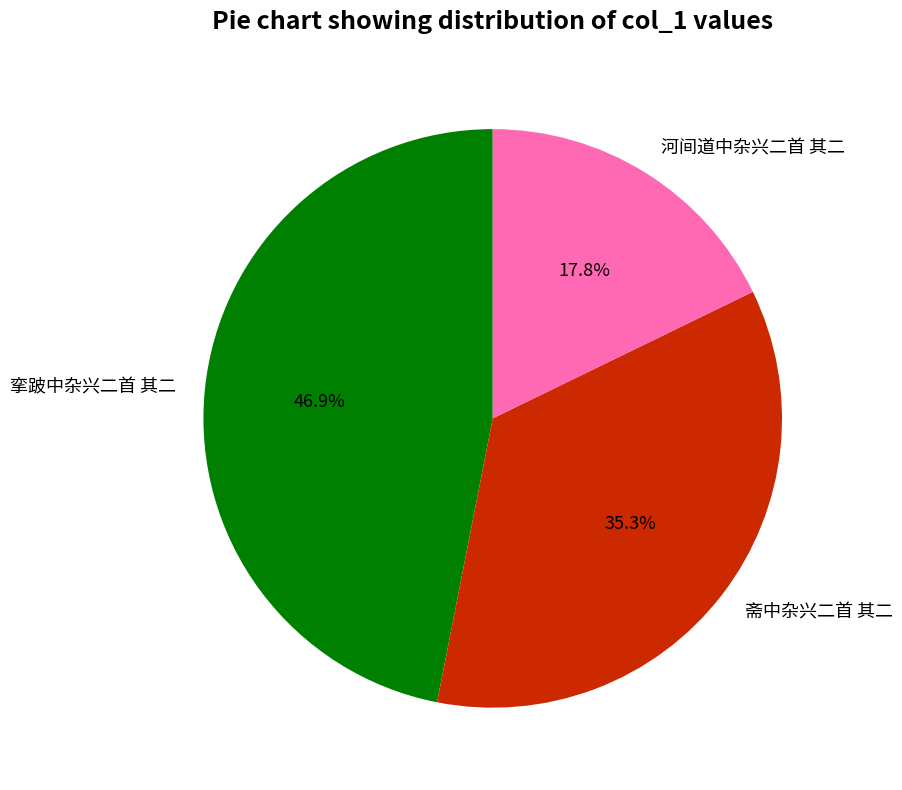

What is the ratio of the value at 河间道中杂兴二首 其二 to the value at 斋中杂兴二首 其二?

0.5